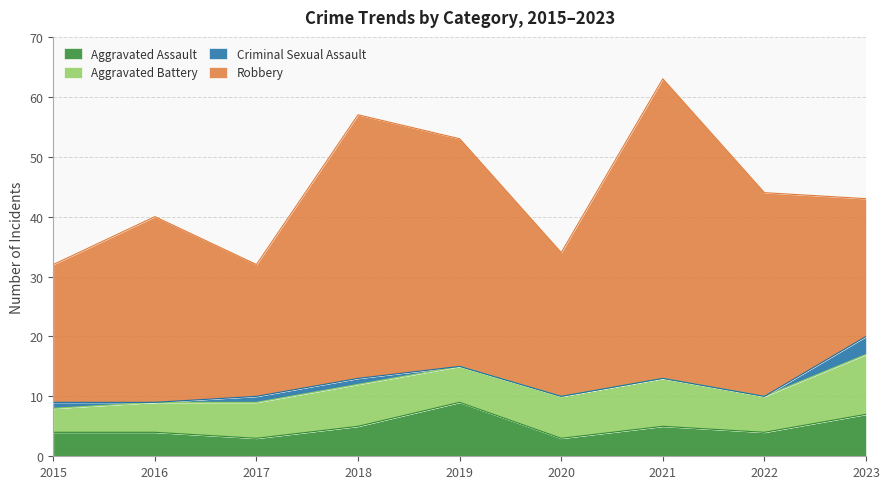

At how many categories does at least one series exceed 9?

9